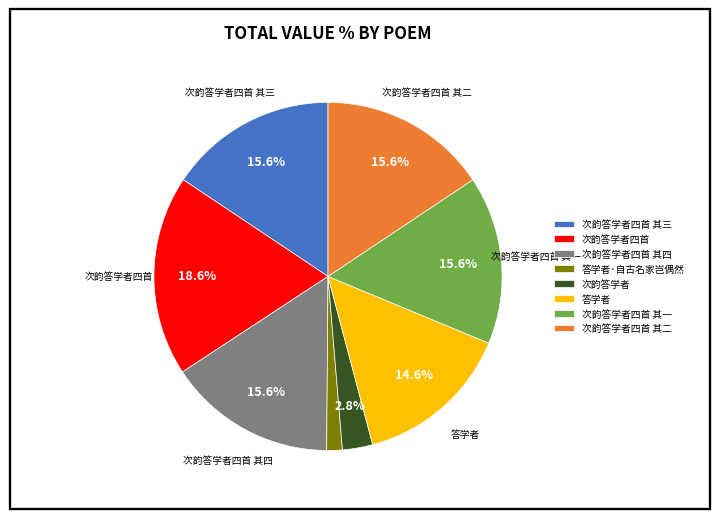

How many segments does this pie chart have?

8